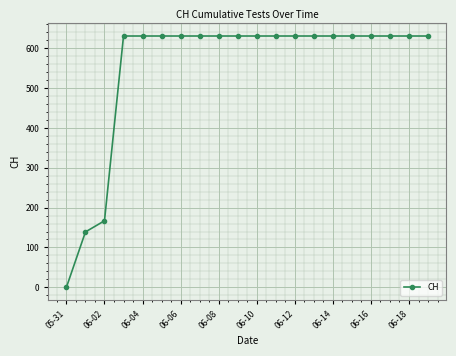

What is the value of the 15th point from the left?

631